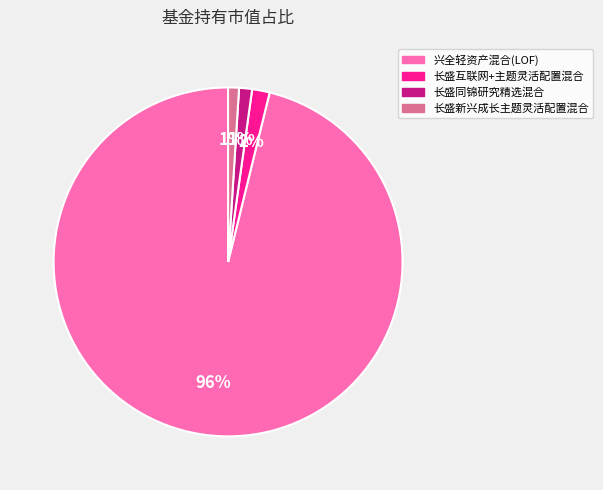

To the nearest percent, what portion does 长盛同锦研究精选混合 represent?

1%